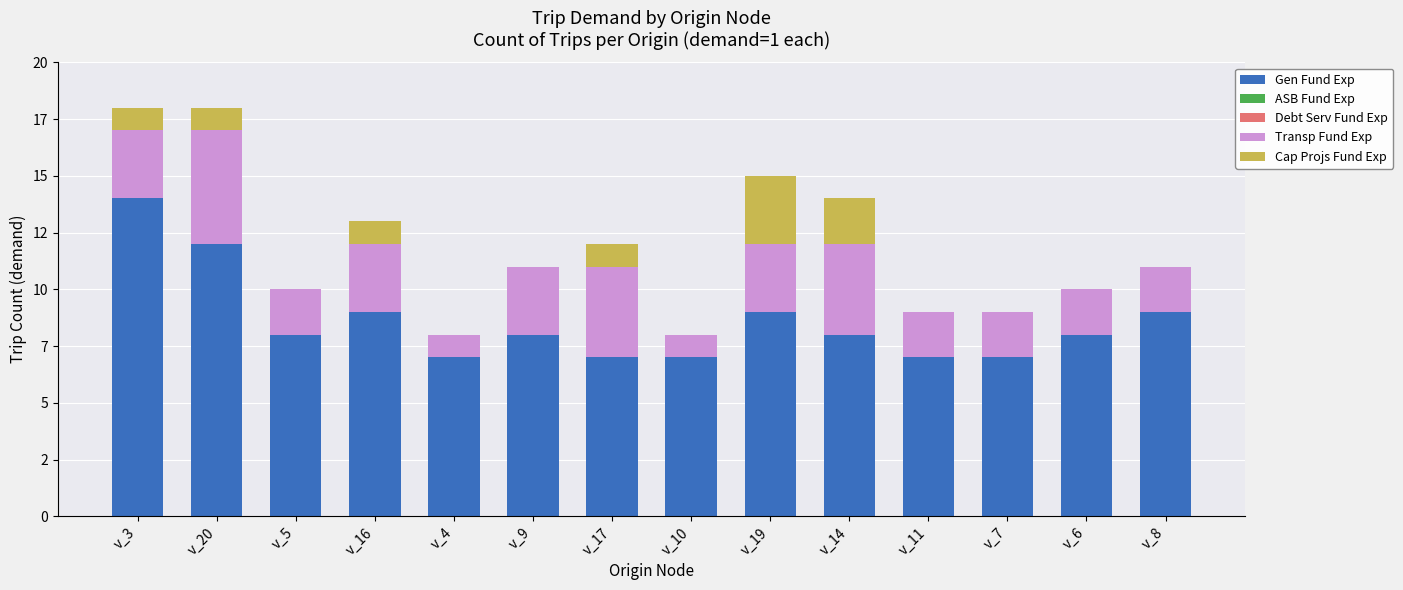

Are the bars horizontal?

No